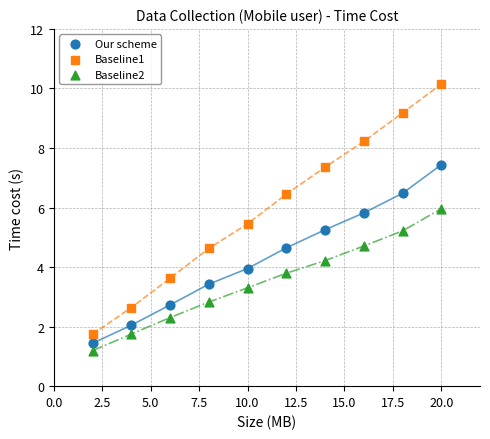

Across all data points, what is the range of Y values (max minus min)?

9.0